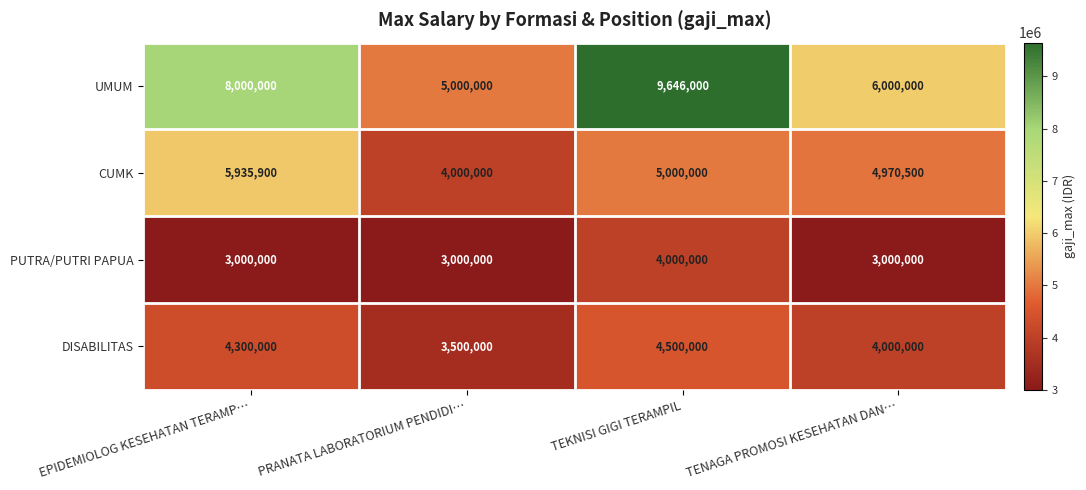

The UMUM series shows 8000000 at EPIDEMIOLOG KESEHATAN TERAMP…. True or false?

True